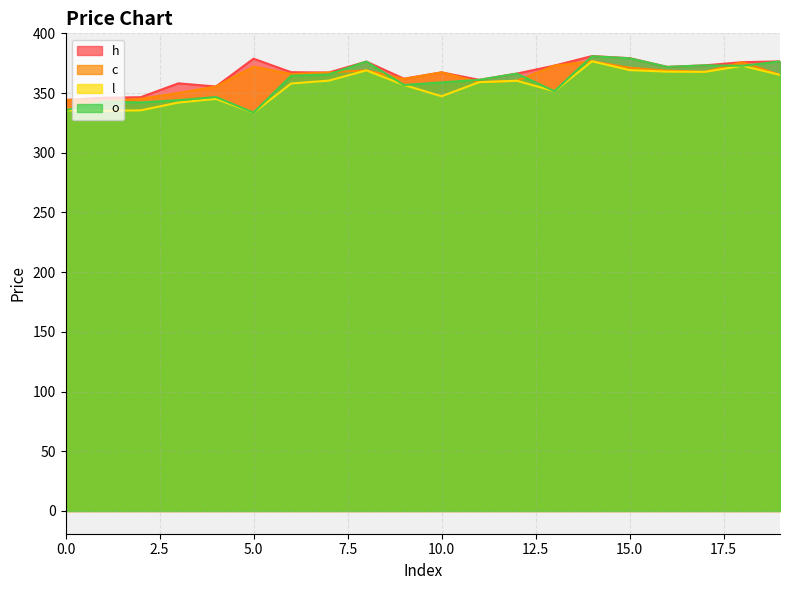

Is the value of l at 0 greater than the value of h at 9?

No